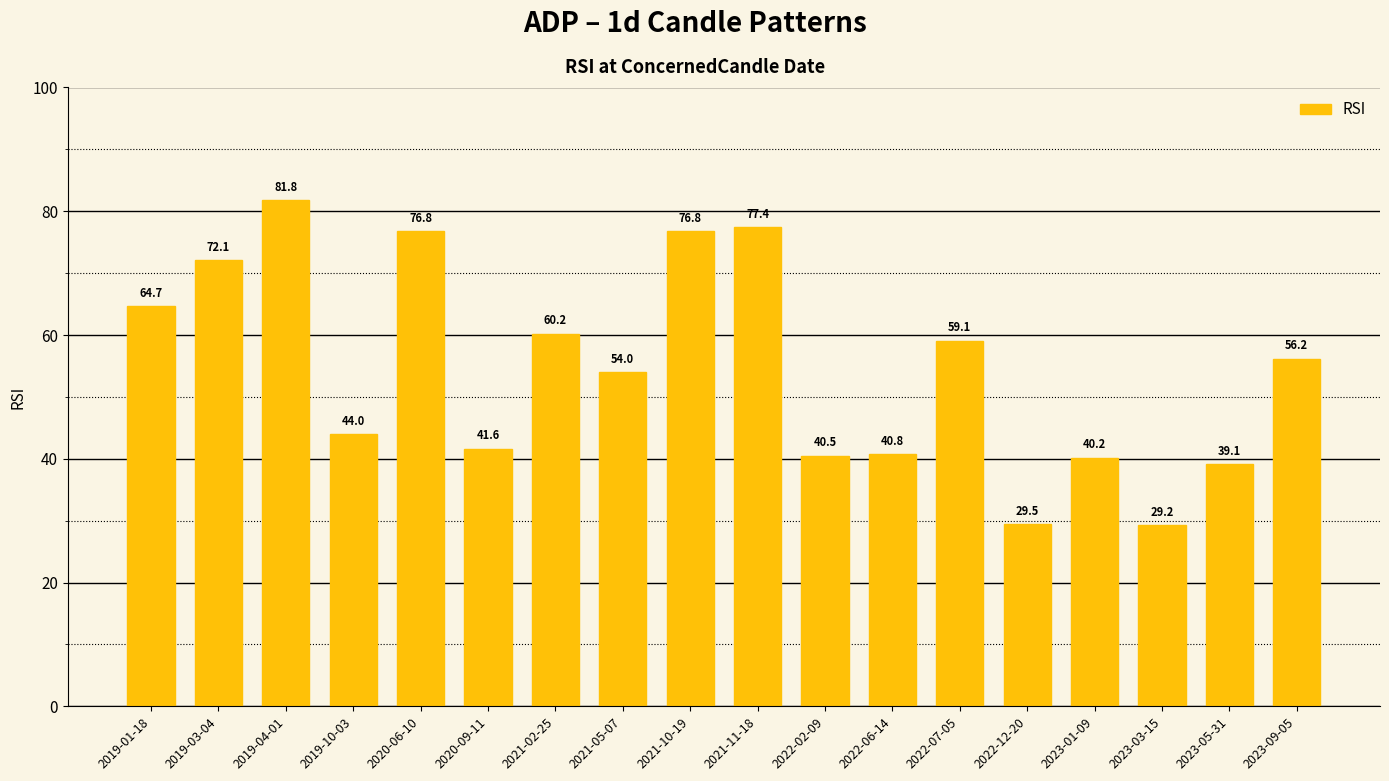

What is the greatest value displayed?

81.8